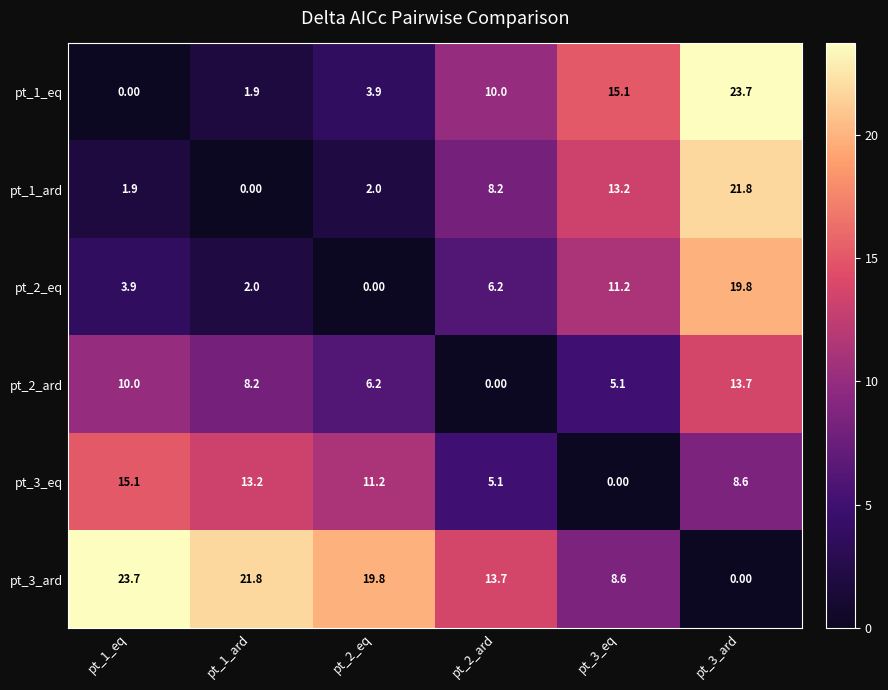

List the labels in order of pt_1_eq value, largest first.

pt_3_ard, pt_3_eq, pt_2_ard, pt_2_eq, pt_1_ard, pt_1_eq